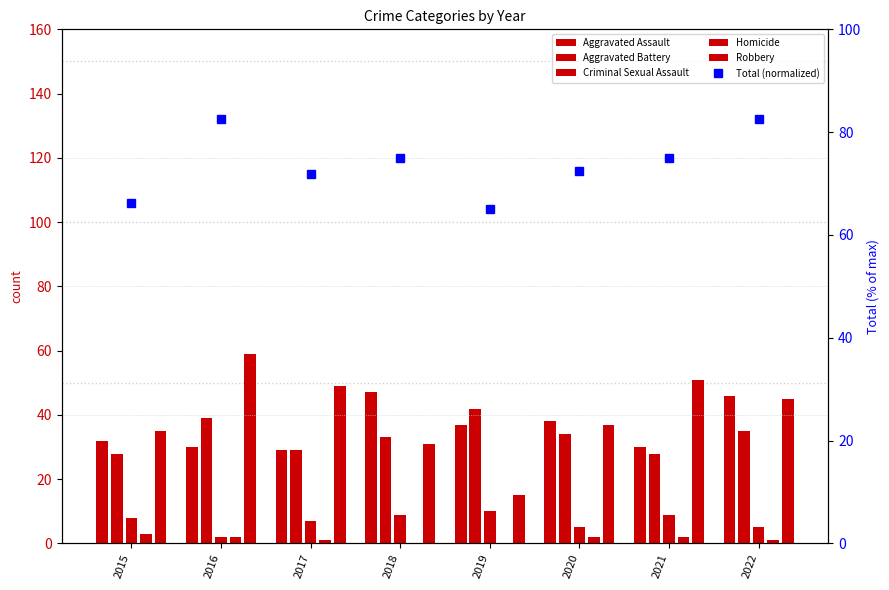

At which category is the sum across all series the highest?

2016